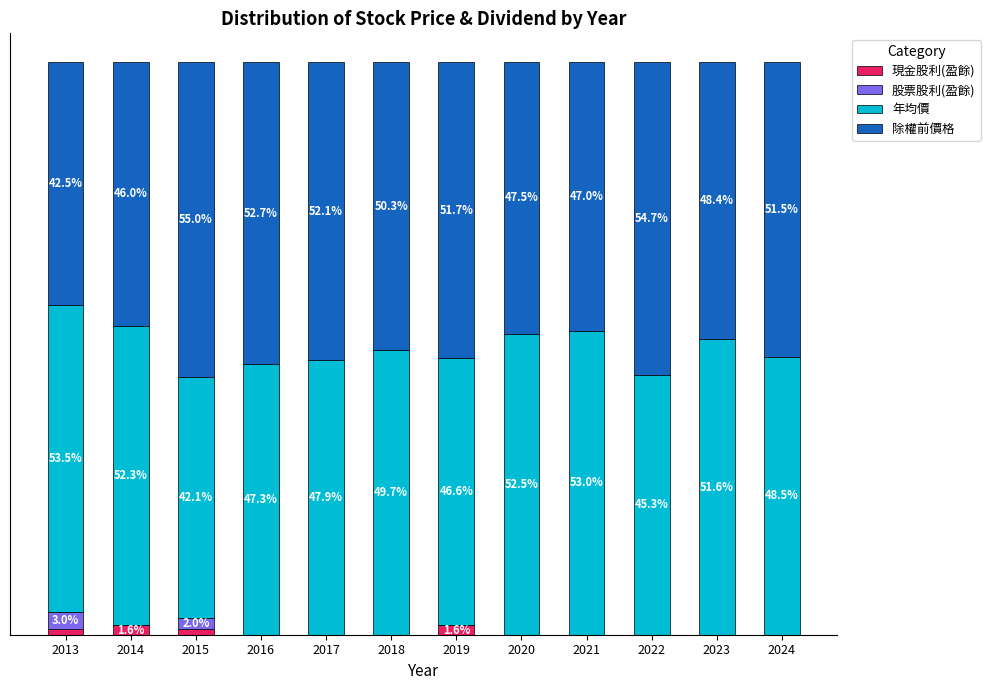

What are all the series names shown in the legend?

現金股利(盈餘), 股票股利(盈餘), 年均價, 除權前價格